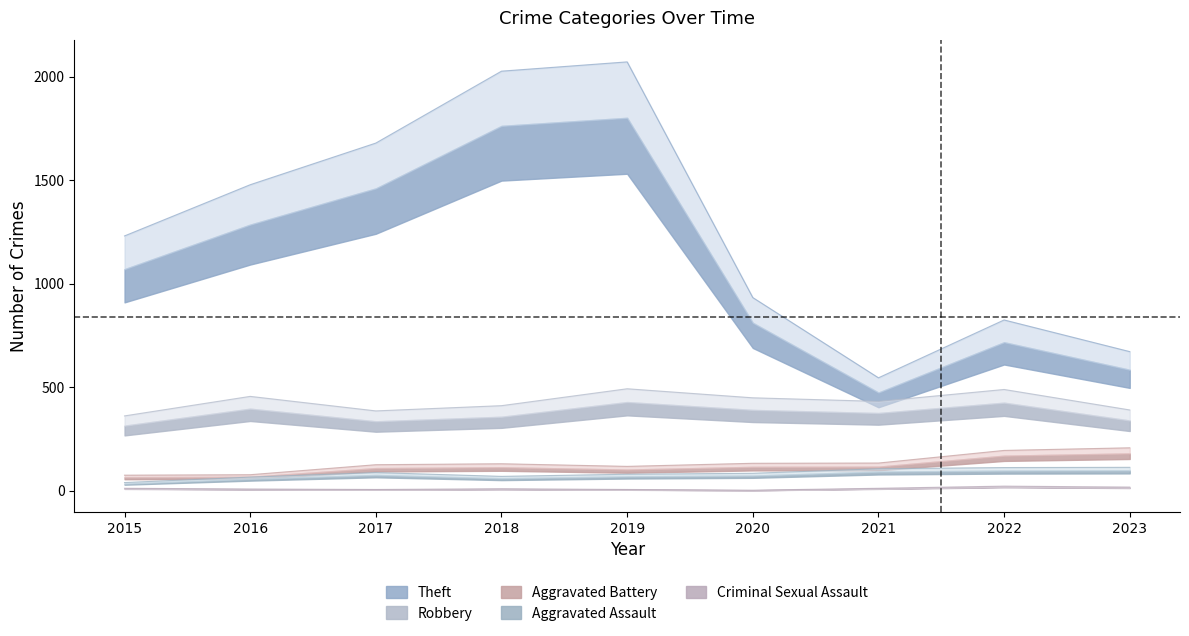

How many categories are shown in the chart?

9